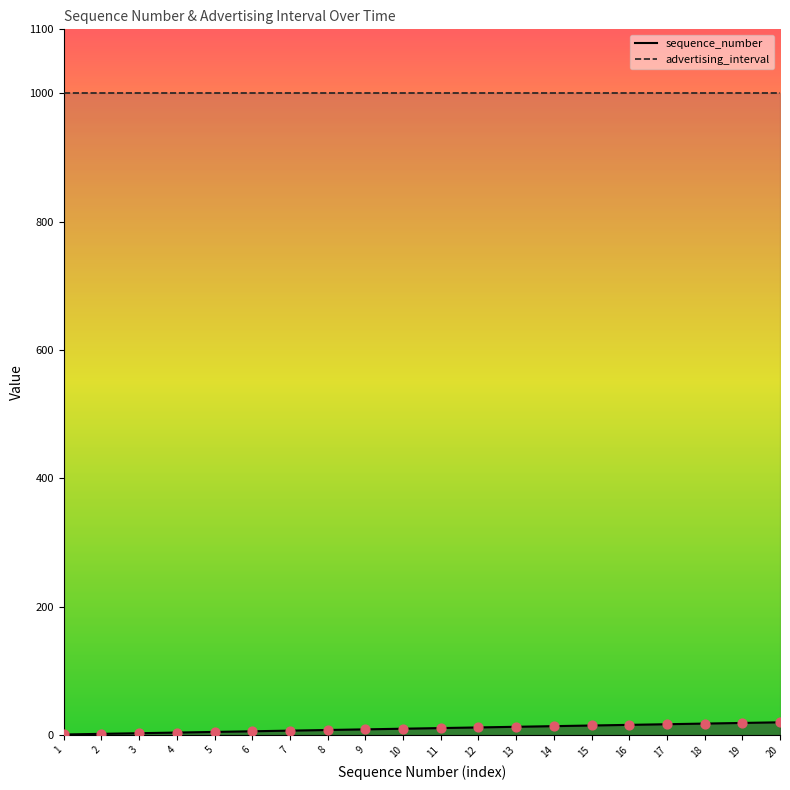

Between 9 and 14, which is larger?

14